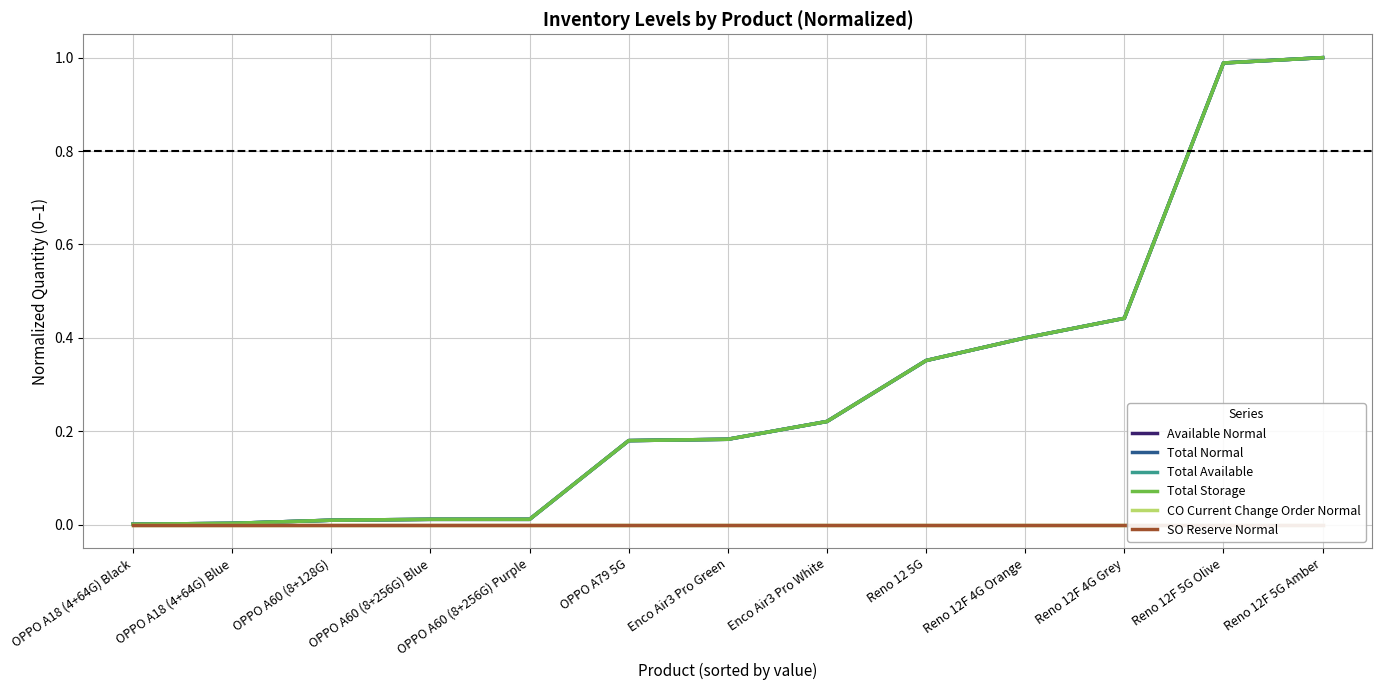

What is the label of the 10th point from the left?

Reno 12F 4G Orange